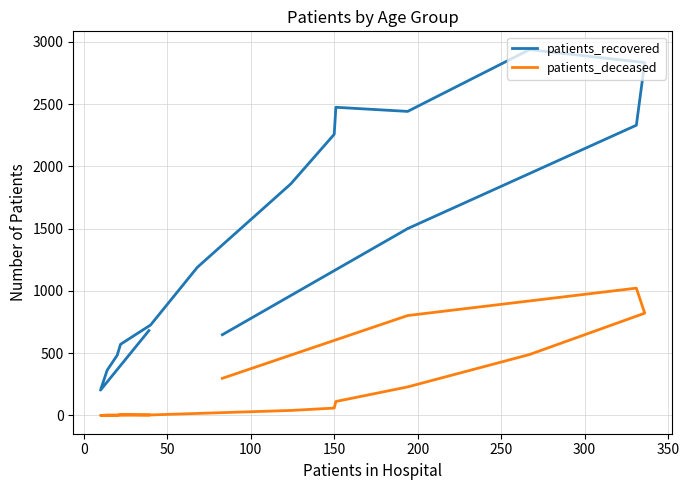

Count the number of data series in this chart.

2